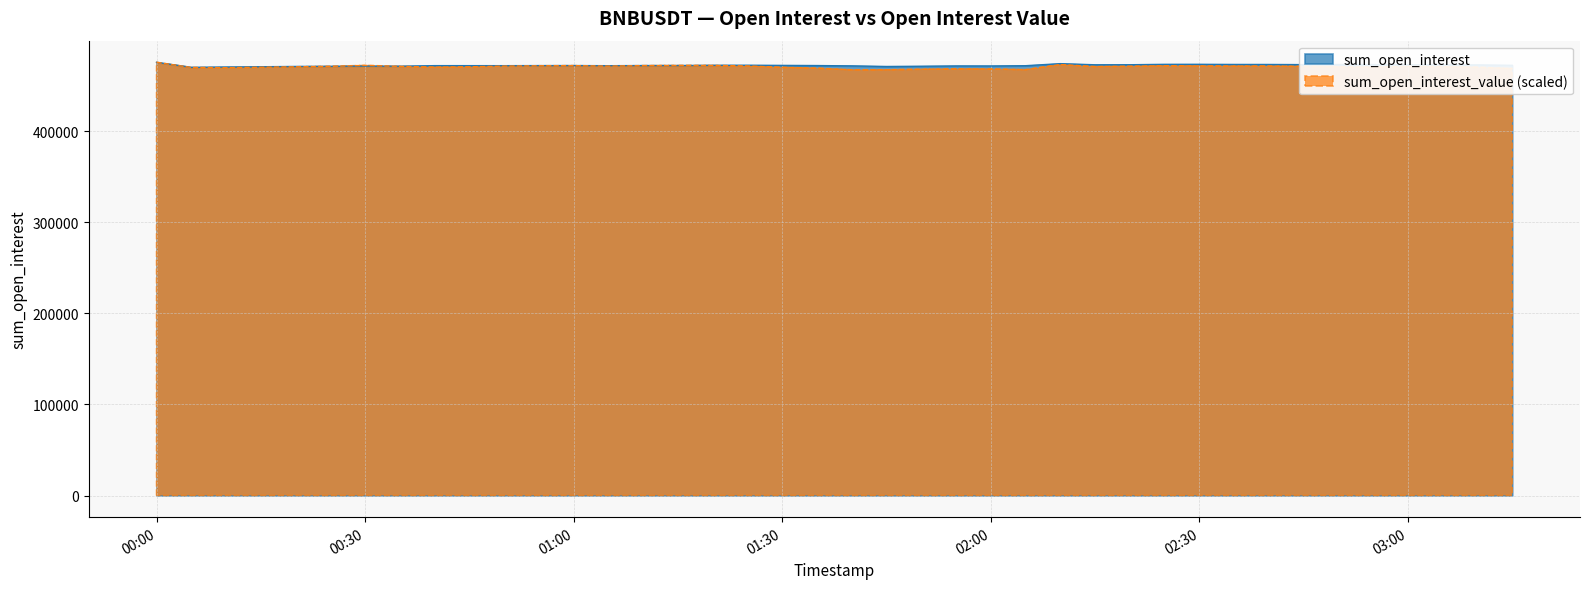

True or false: sum_open_interest has a value of 659664.6 at 00:00.

False